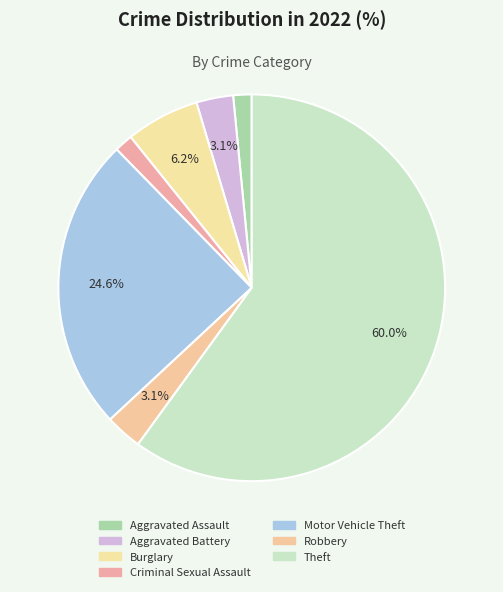

Is there any slice that represents more than half of the pie?

Yes